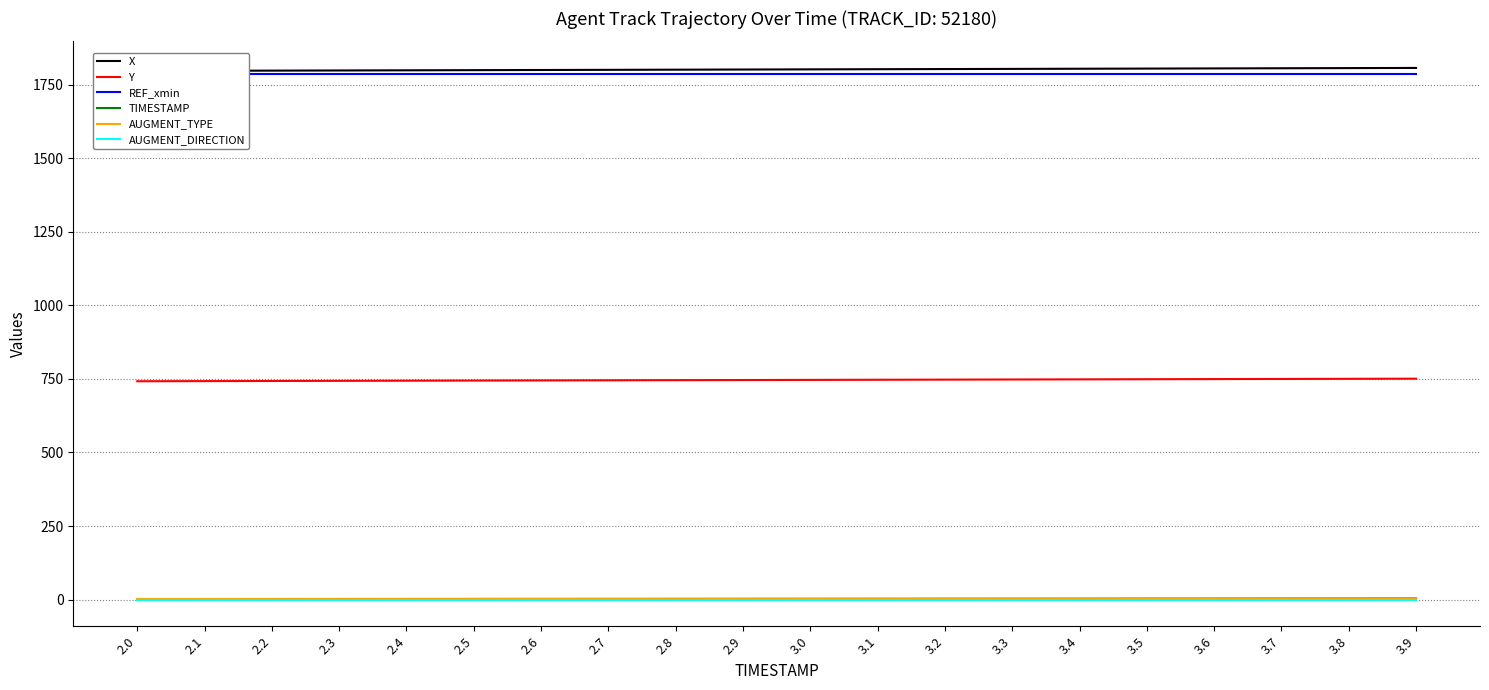

What is the spread (max minus min) of values at 2.3?

1797.8